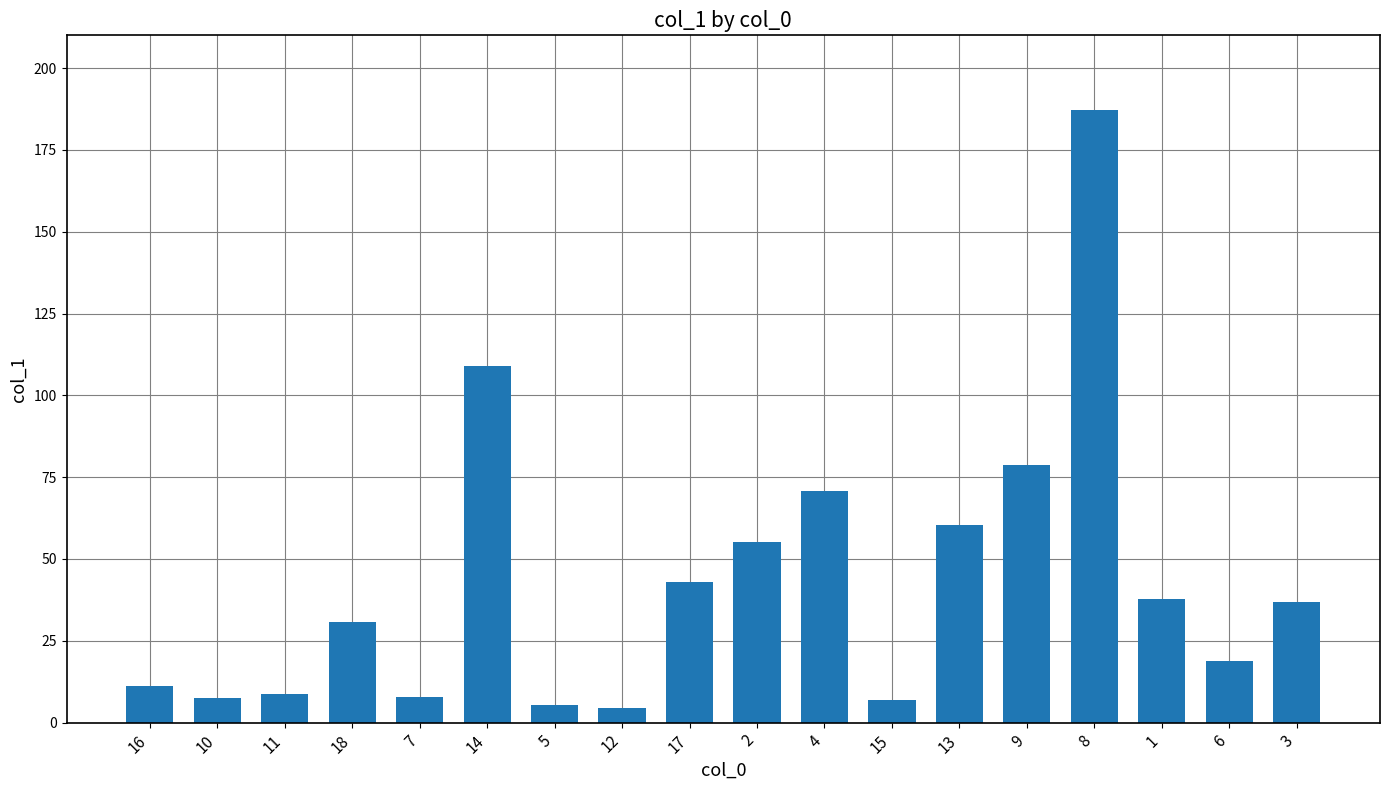

How many data points does each series have?

18